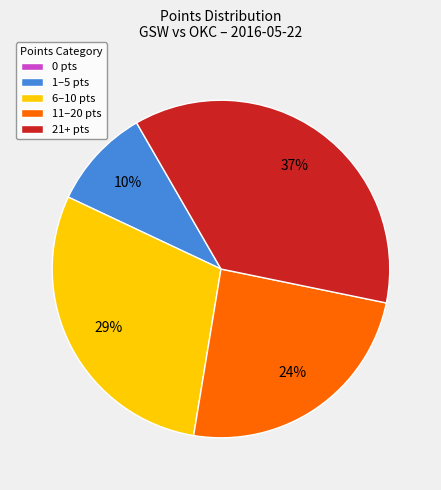

What percentage is the 21+ pts slice, to the nearest percent?

37%